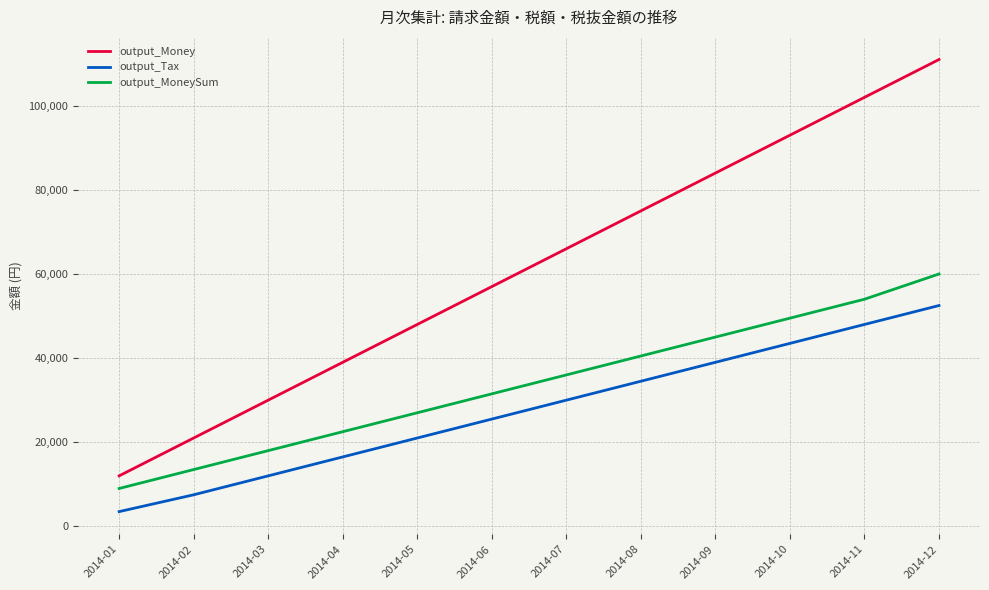

The value of output_MoneySum at 2014-02 is 24235. True or false?

False